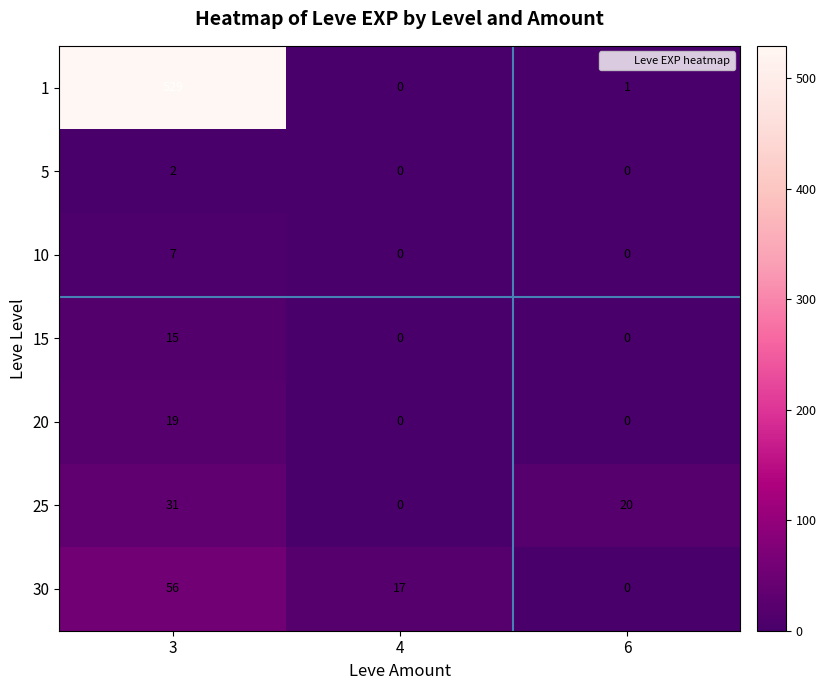

Count the number of categories in the chart.

3